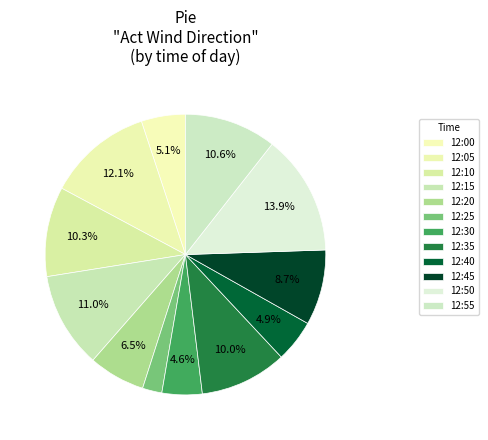

The 12:55 slice represents 11% of the pie. True or false?

True